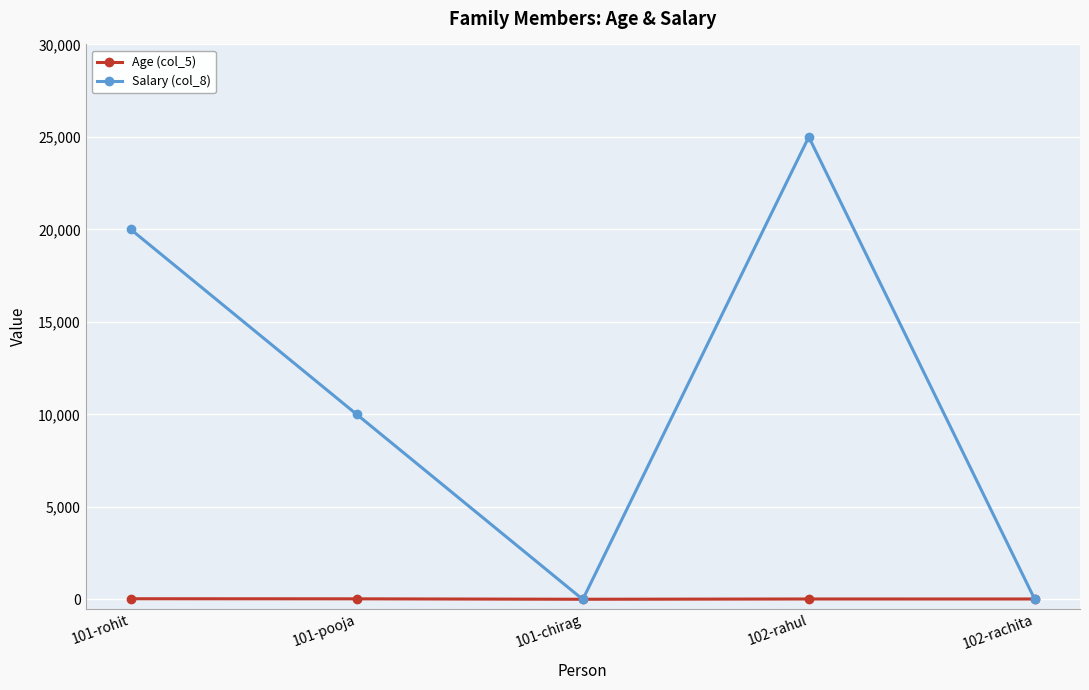

How many times do Salary (col_8) and Age (col_5) cross each other?

3